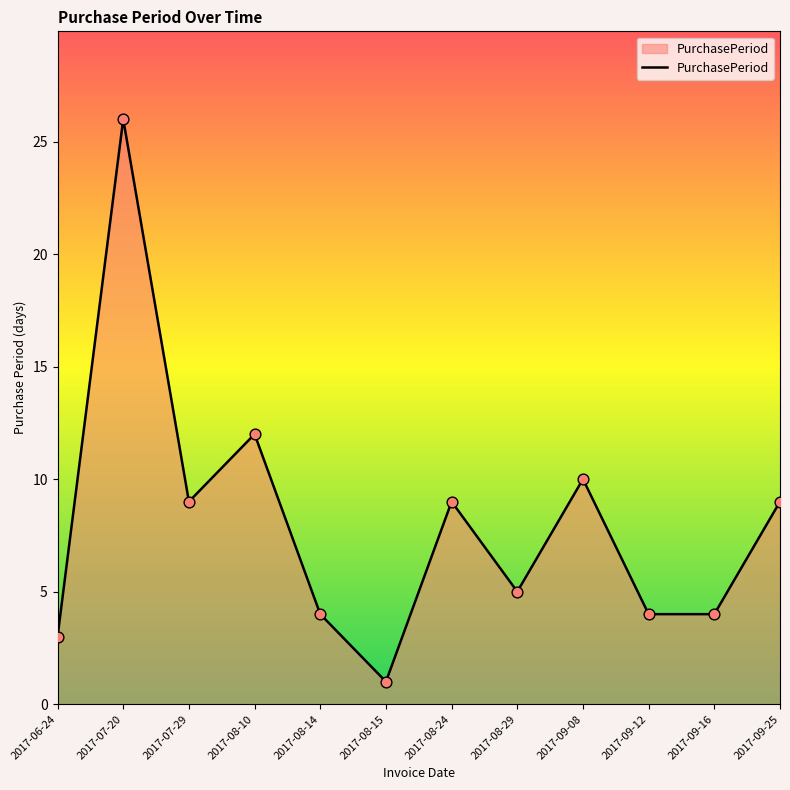

What is the change in value from 2017-08-15 to 2017-09-16?

+3